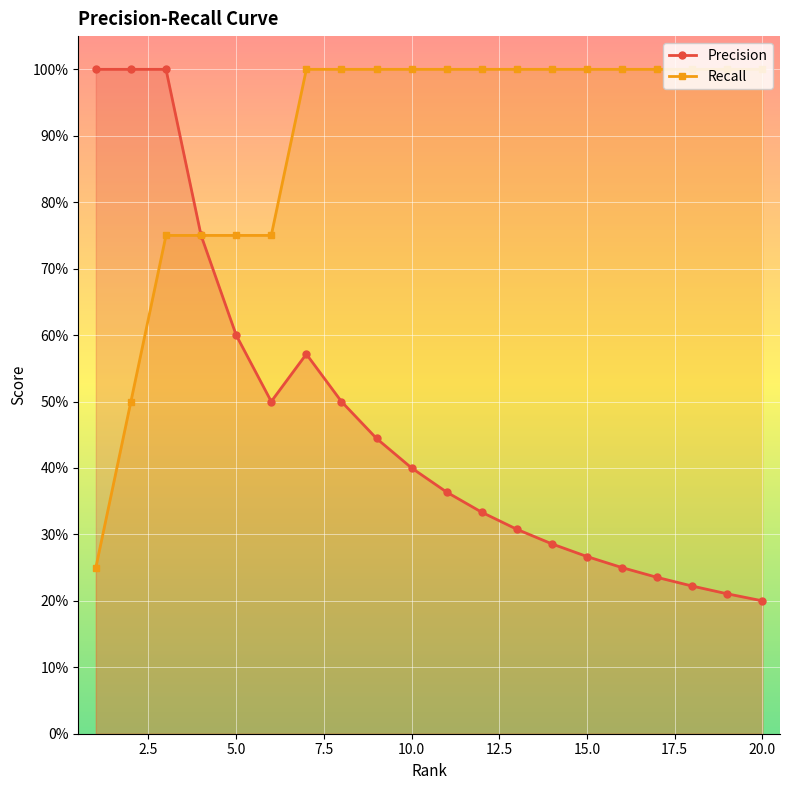

List the series in order of their peak value, lowest first.

Precision, Recall